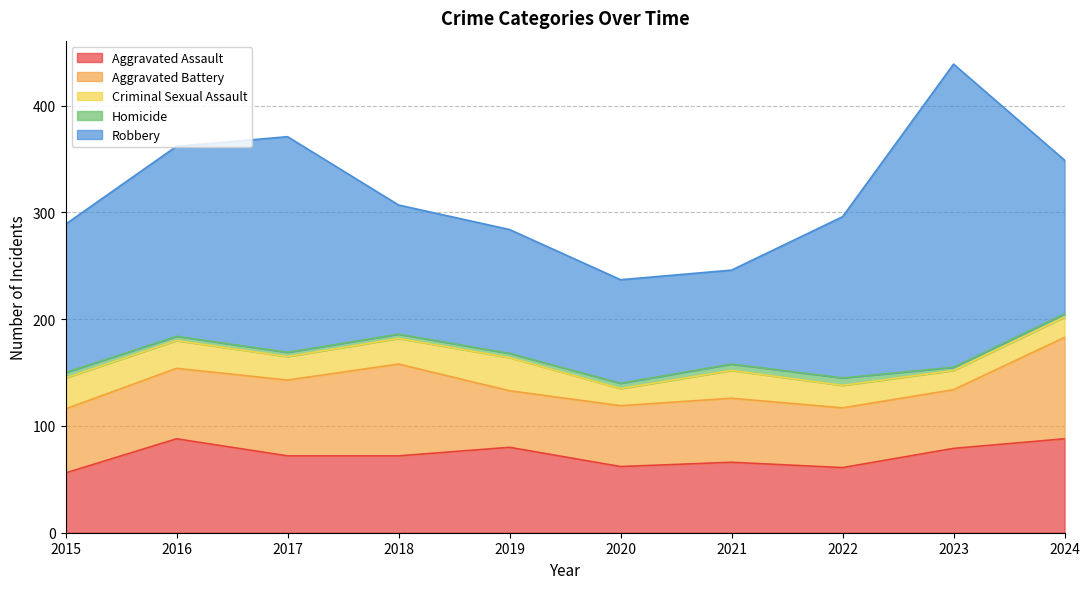

Reading left to right, list all the values displayed in this chart.

Aggravated Assault: 2015=56	2016=88	2017=72	2018=72	2019=80	2020=62	2021=66	2022=61	2023=79	2024=88
Aggravated Battery: 2015=60	2016=66	2017=71	2018=86	2019=53	2020=57	2021=60	2022=56	2023=55	2024=95
Criminal Sexual Assault: 2015=29	2016=26	2017=22	2018=24	2019=31	2020=16	2021=26	2022=21	2023=18	2024=19
Homicide: 2015=5	2016=4	2017=4	2018=4	2019=4	2020=5	2021=6	2022=7	2023=3	2024=3
Robbery: 2015=139	2016=178	2017=202	2018=121	2019=116	2020=97	2021=88	2022=151	2023=284	2024=144